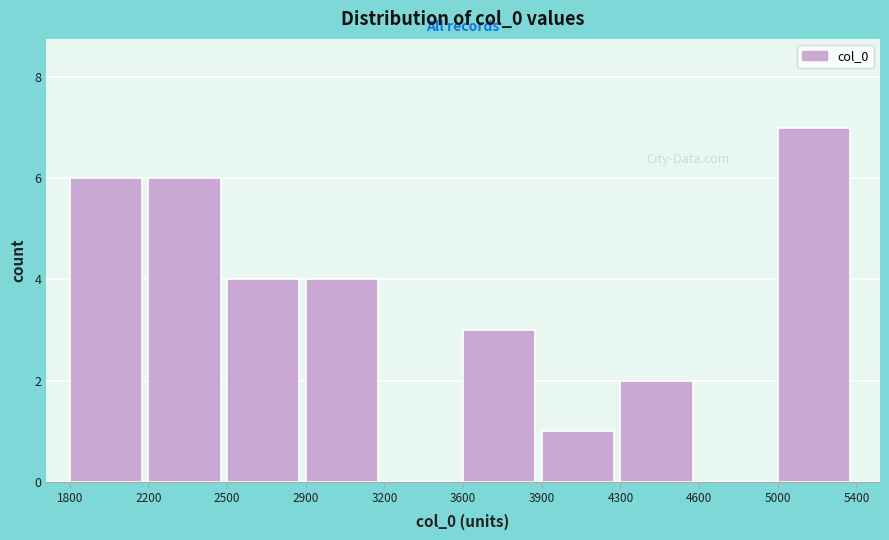

Reading left to right, list all the values displayed in this chart.

1800=6	2200=6	2500=4	2900=4	3200=0	3600=3	3900=1	4300=2	4600=0	5000=7